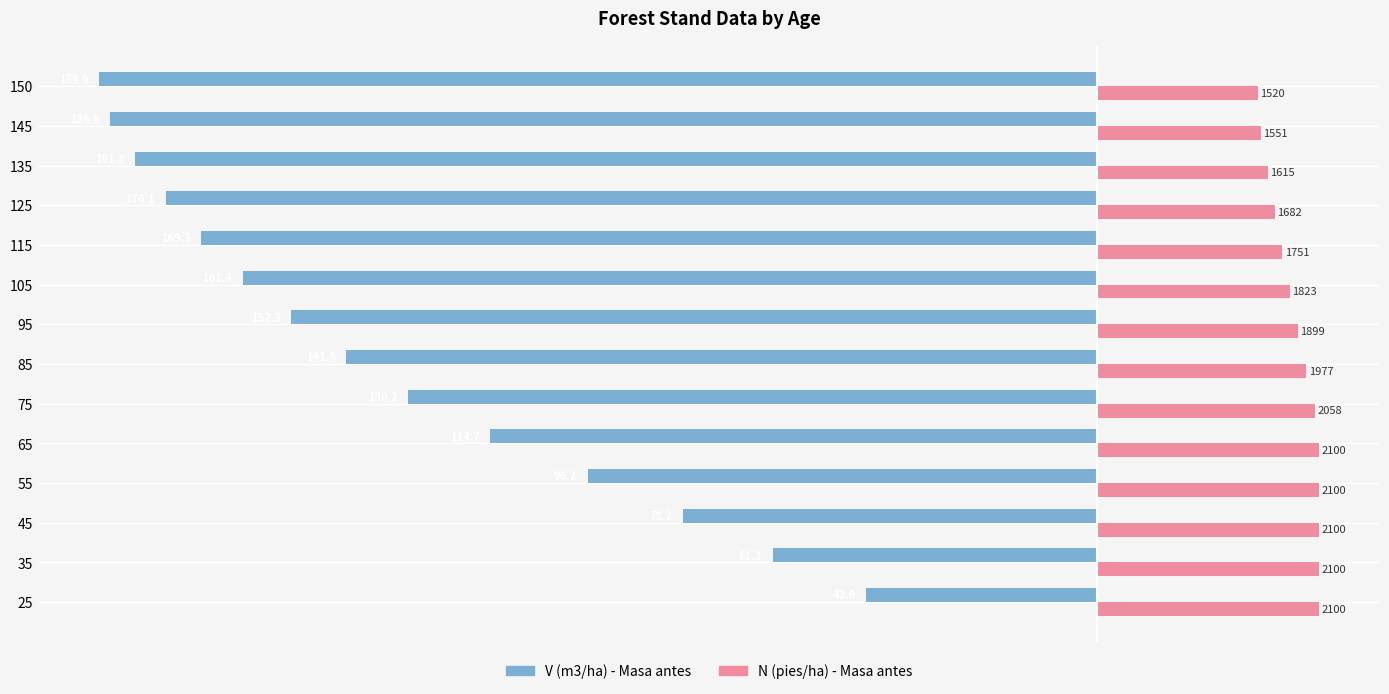

Reading left to right, transcribe all the data shown in this chart.

V (m3/ha): -43.6	-61.3	-78.2	-96.2	-114.7	-130.2	-141.9	-152.3	-161.4	-169.3	-176.1	-181.8	-186.6	-188.6
N (pies/ha) /50: 42.0	42.0	42.0	42.0	42.0	41.2	39.5	38.0	36.5	35.0	33.6	32.3	31.0	30.4